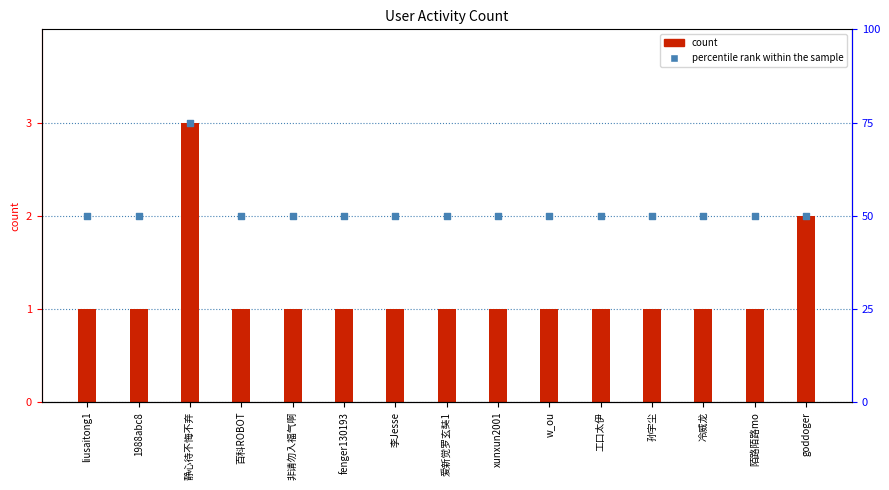

Which series reaches the minimum Y coordinate?

count